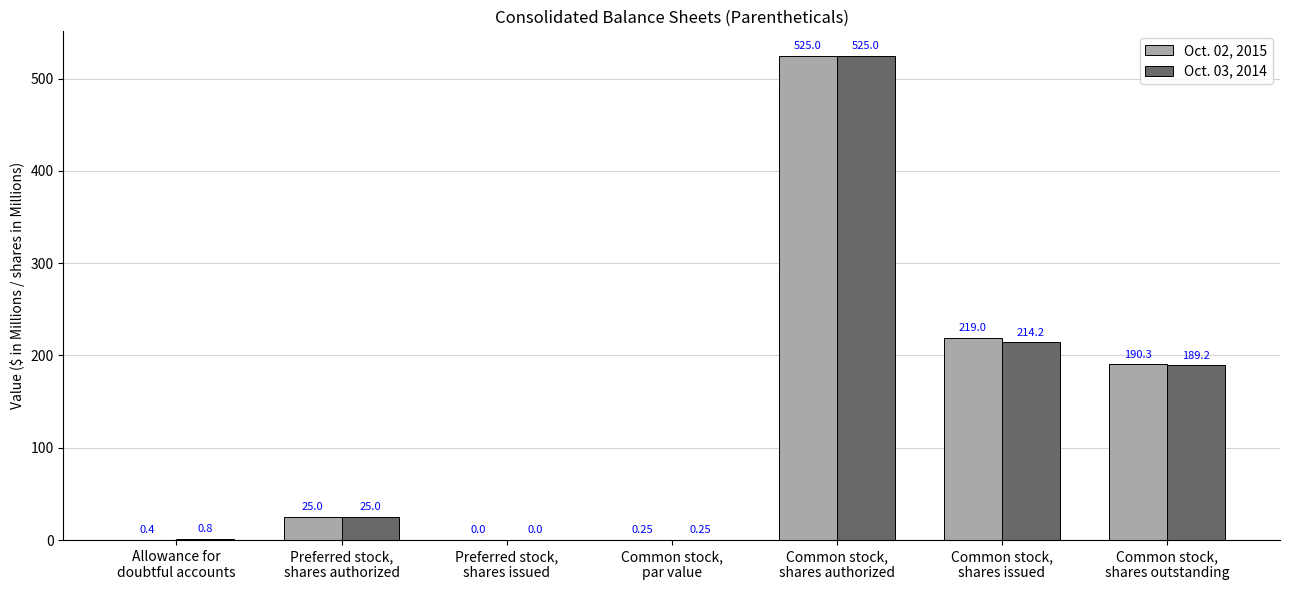

Which series has the largest total across all categories?

Oct. 02, 2015